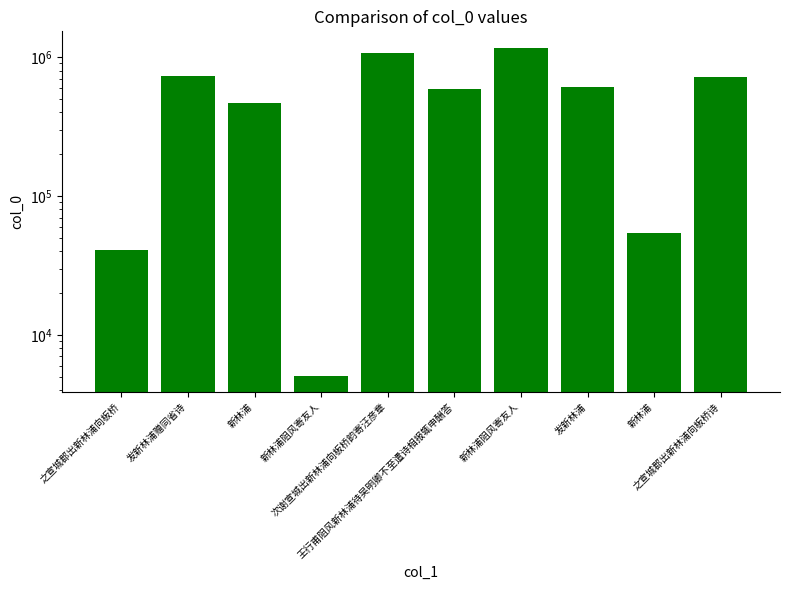

Which category has the highest value across all series?

新林浦阻风寄友人